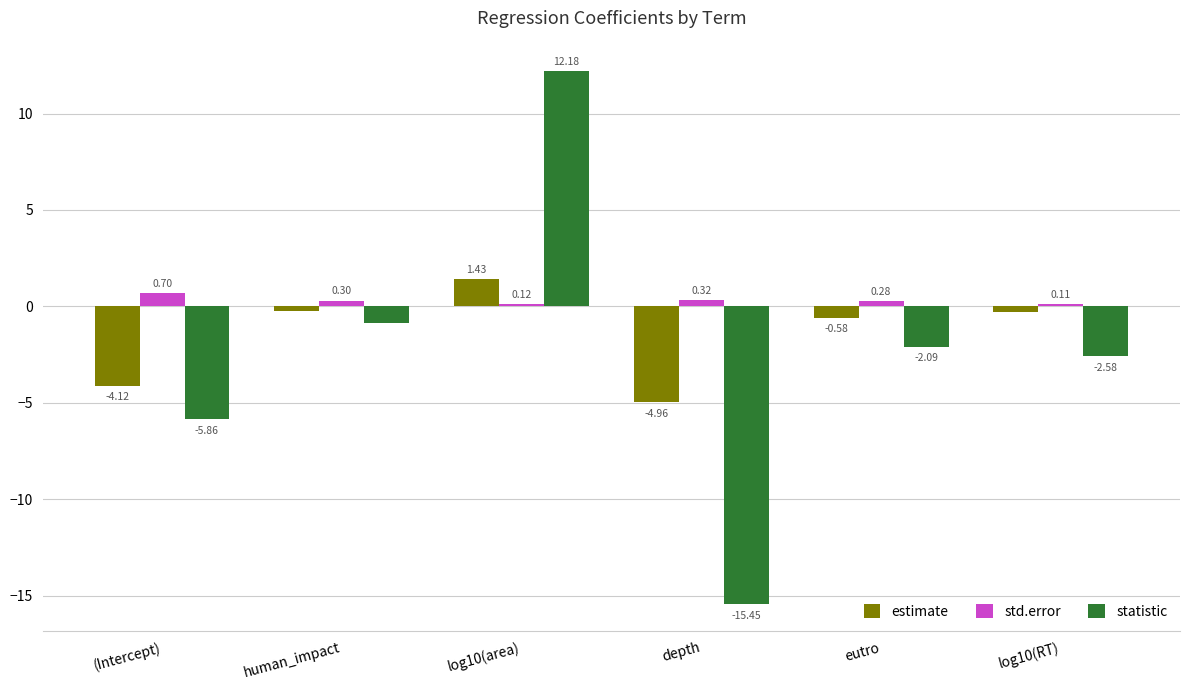

At which category does the chart reach its peak across all series?

log10(area)